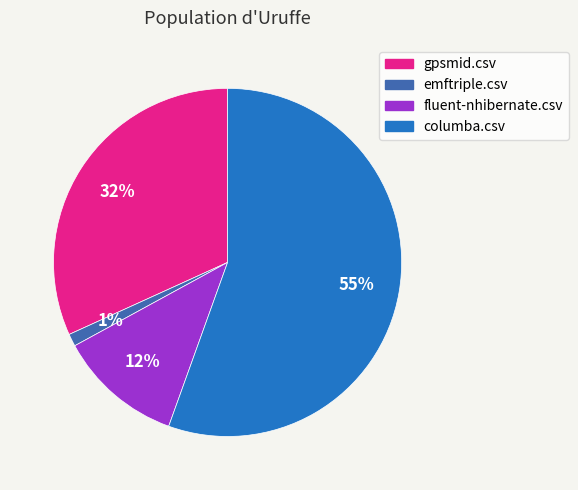

What is the majority slice?

columba.csv